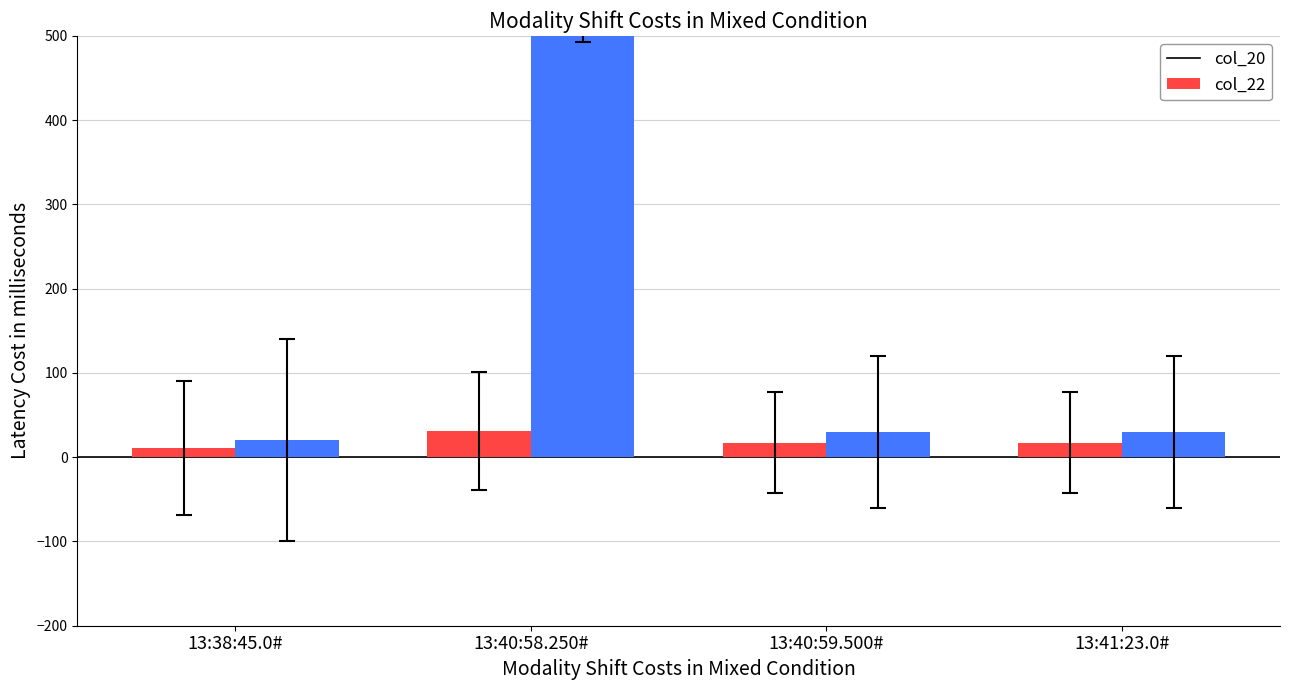

At how many categories does at least one series exceed 112?

1